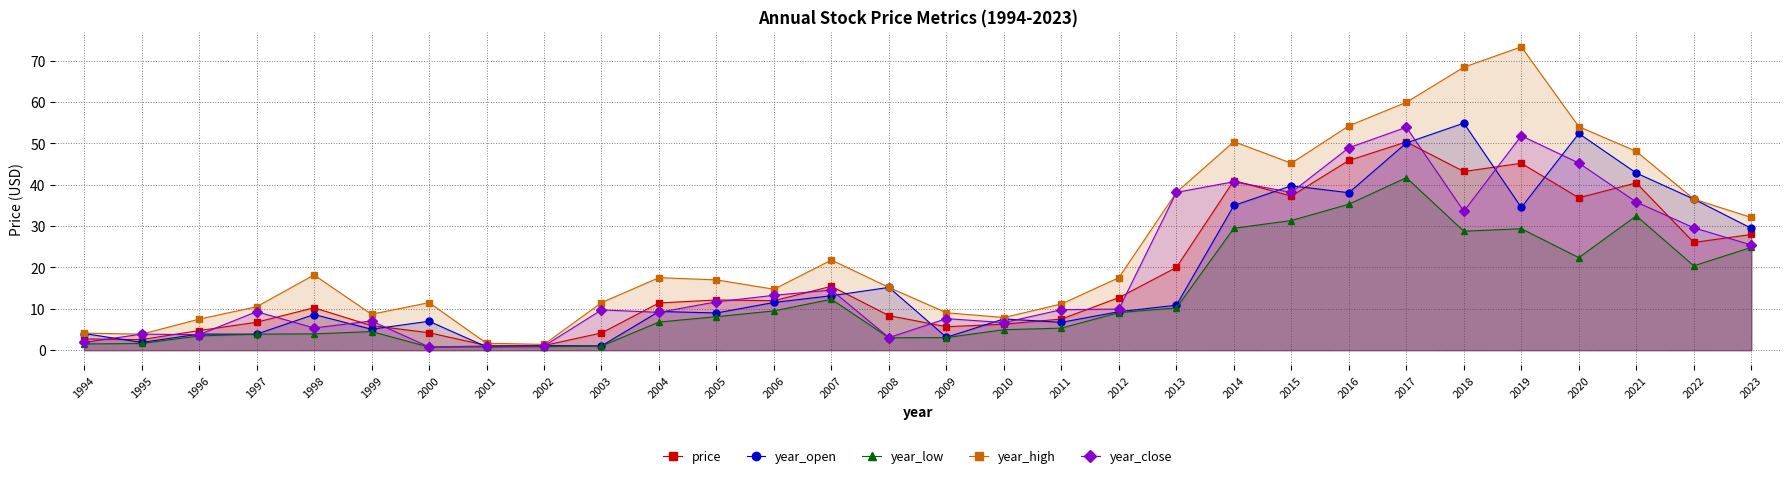

What is the minimum value for year_high?

1.4